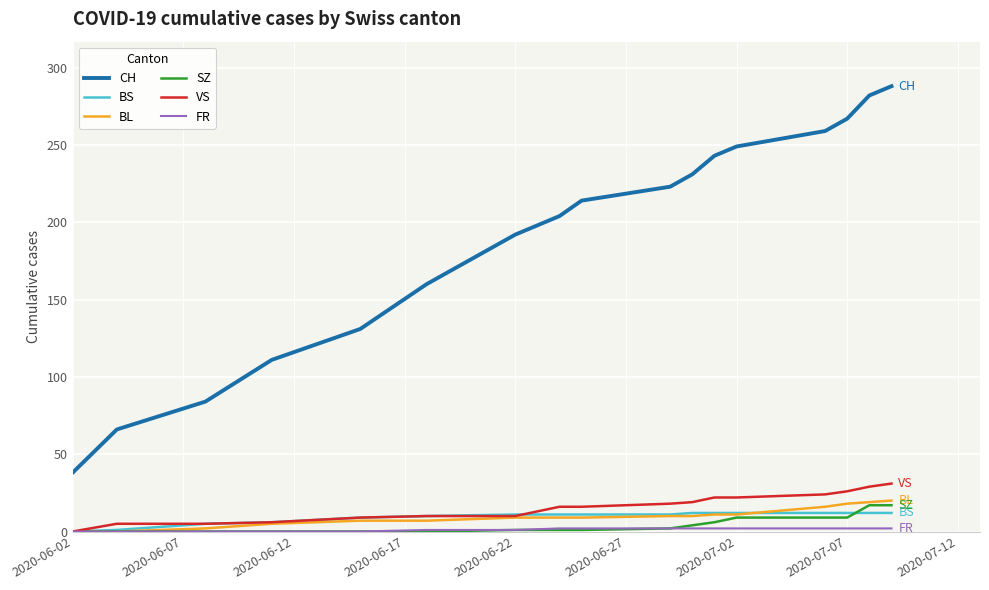

At how many categories does at least one series exceed 147?

12